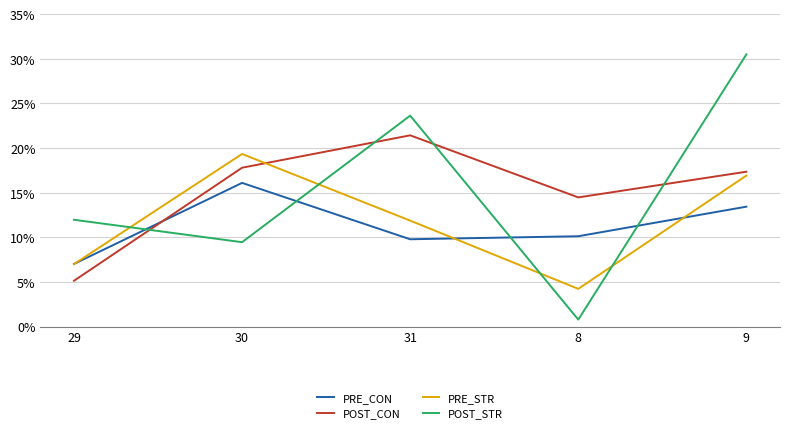

The POST_STR series shows 31.3 at 31. True or false?

False